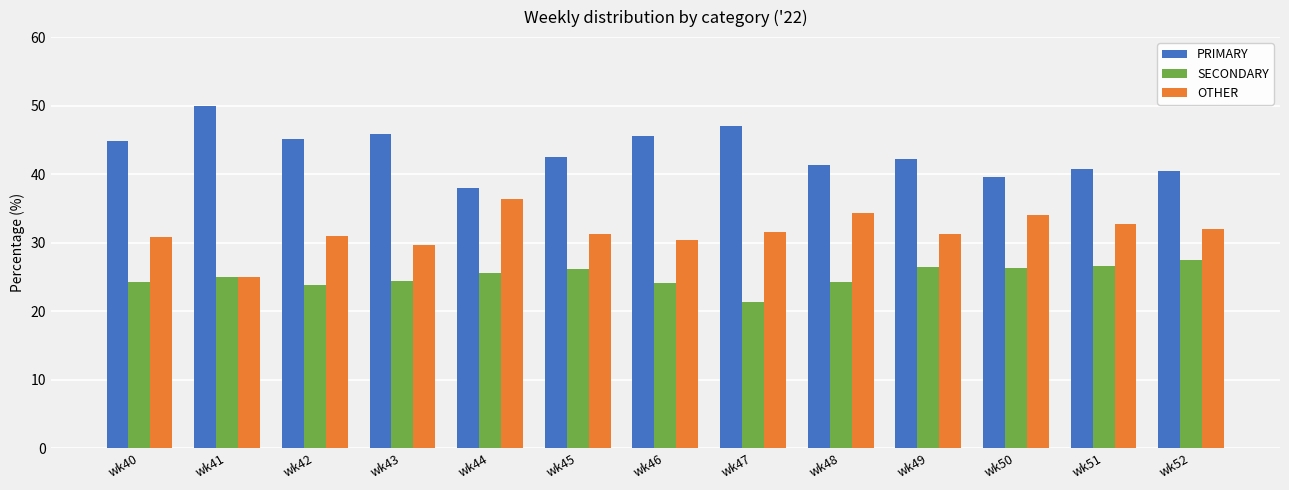

How many bars are there in each group?

3